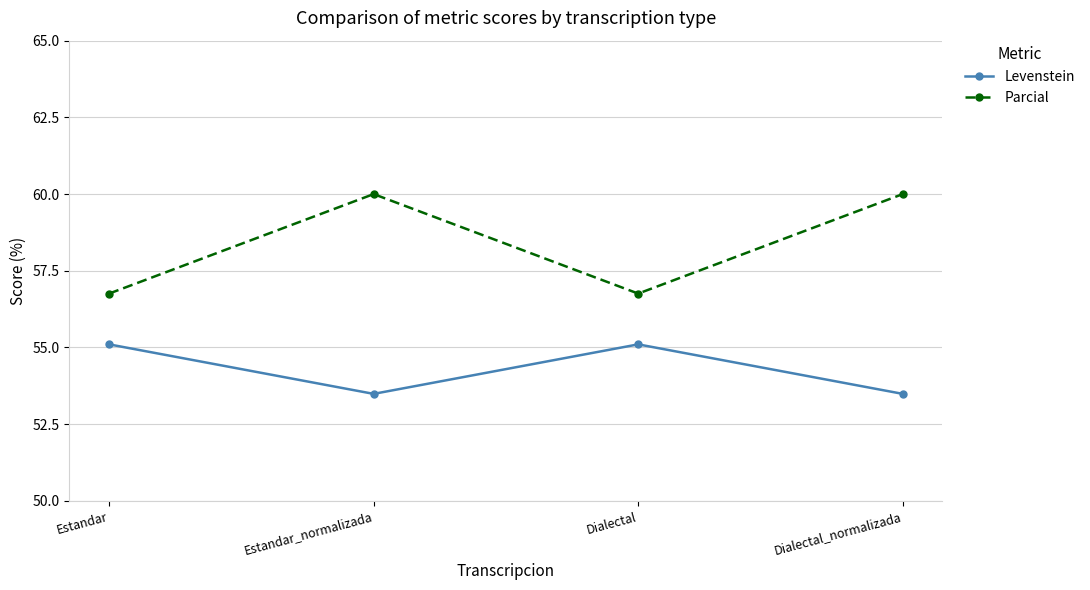

True or false: Levenstein and Parcial intersect in this chart.

False